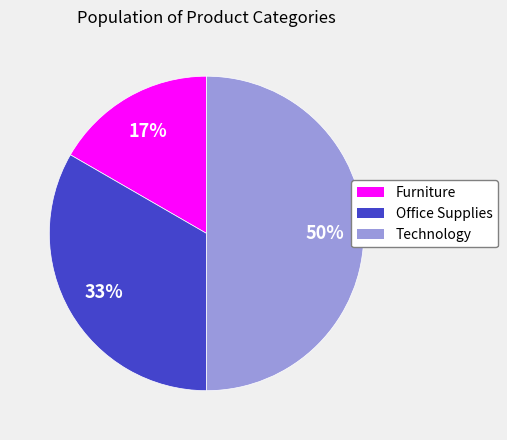

Does Office Supplies represent more than half of the total?

No